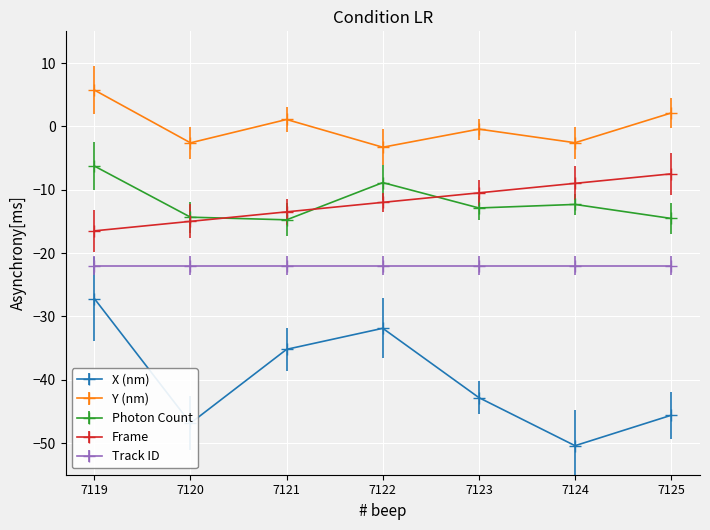

Is it true that Frame equals -12.2 at 7125?

False